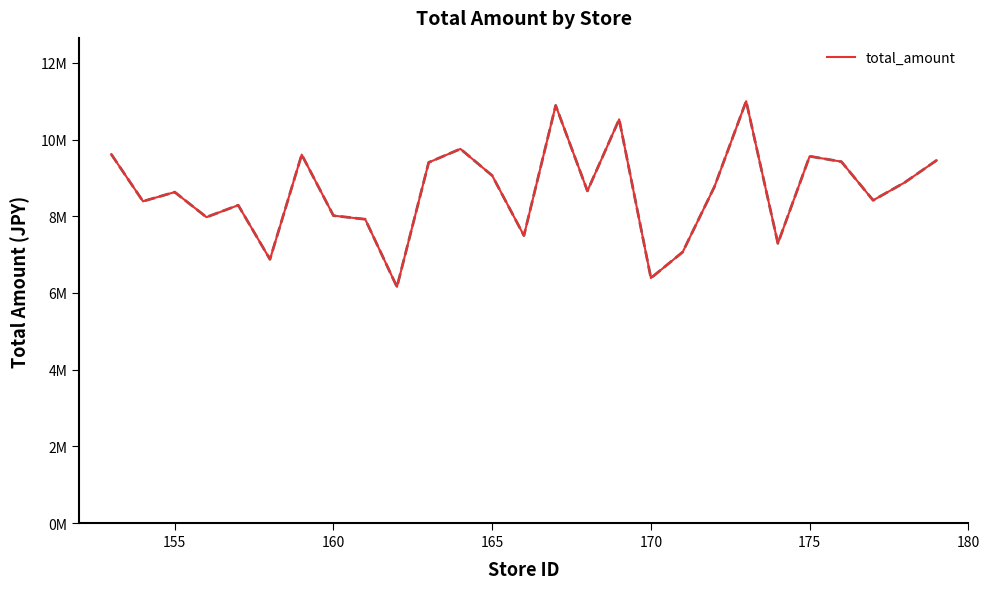

Does the chart display data point markers on the line(s)?

No